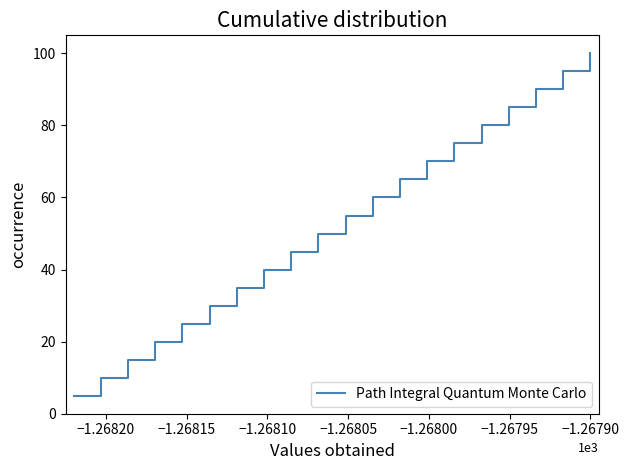

What is the greatest value displayed?

100.0